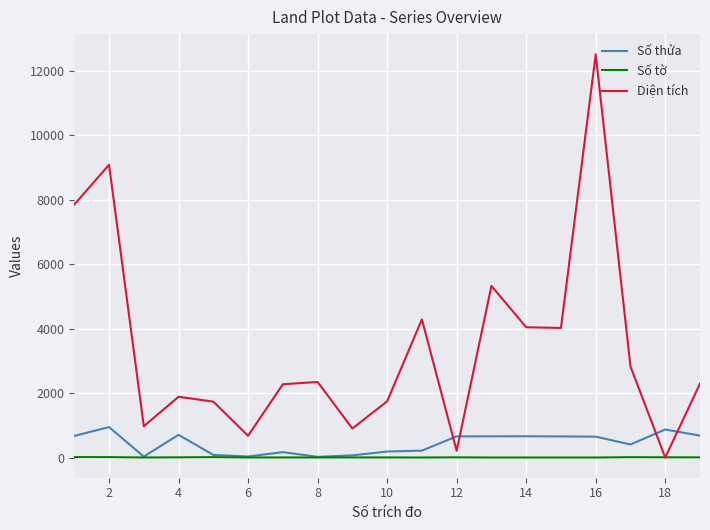

What is the greatest value displayed?

12521.0